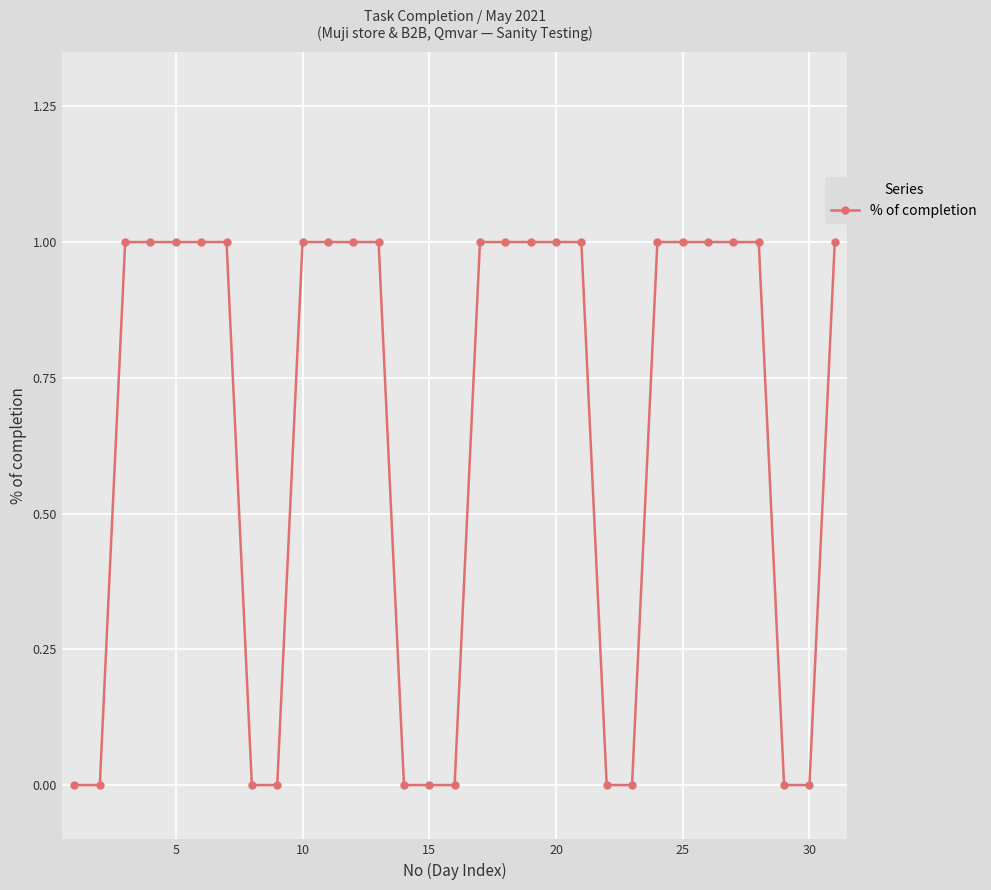

What is the value of the 11th point from the left?

1